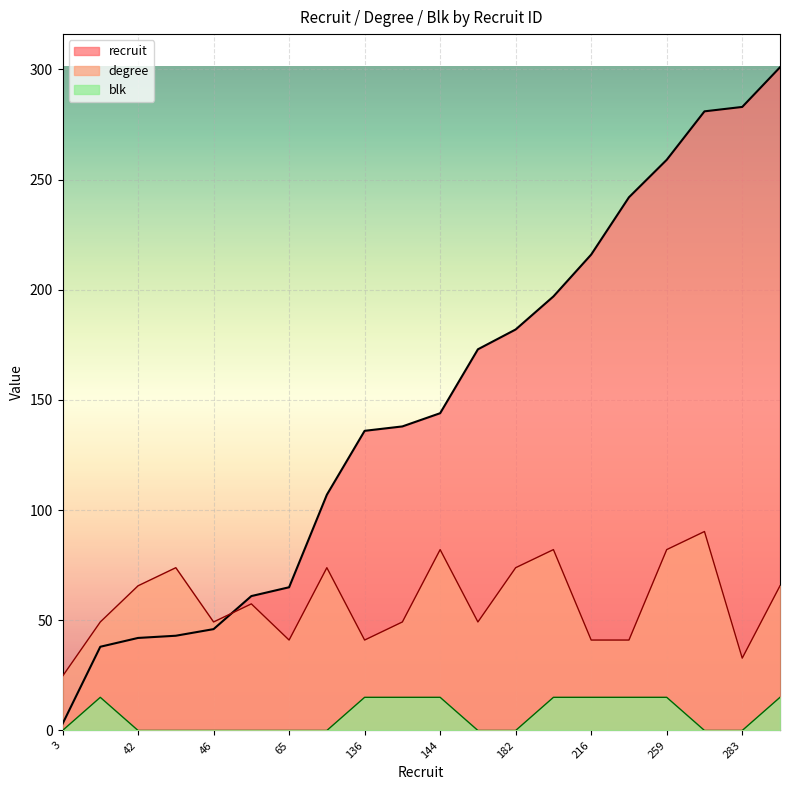

At which category does blk reach its first local peak?

38